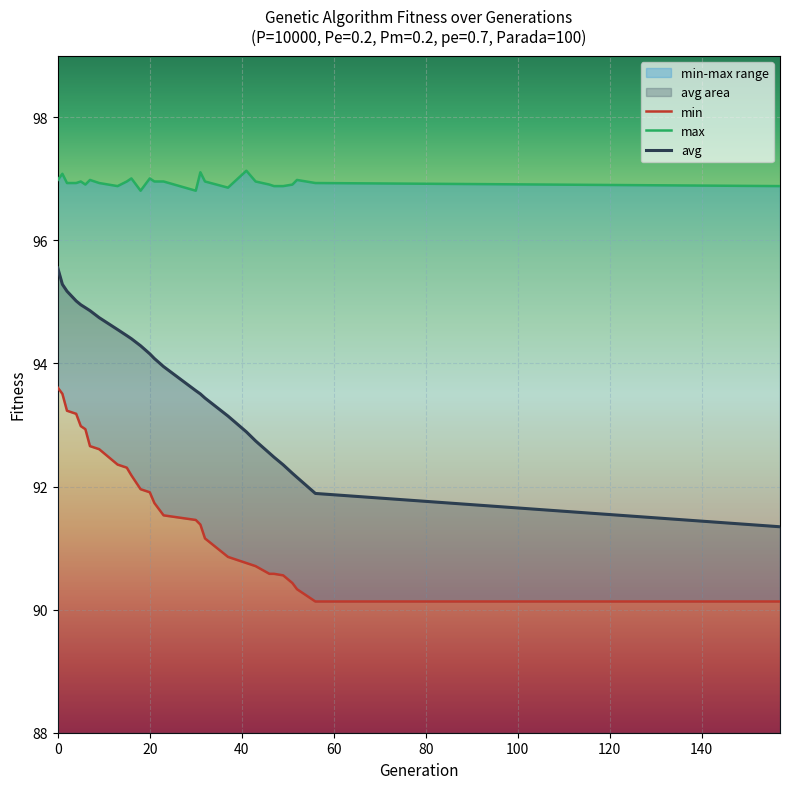

List the series in order of their overall mean, highest first.

max, avg, min